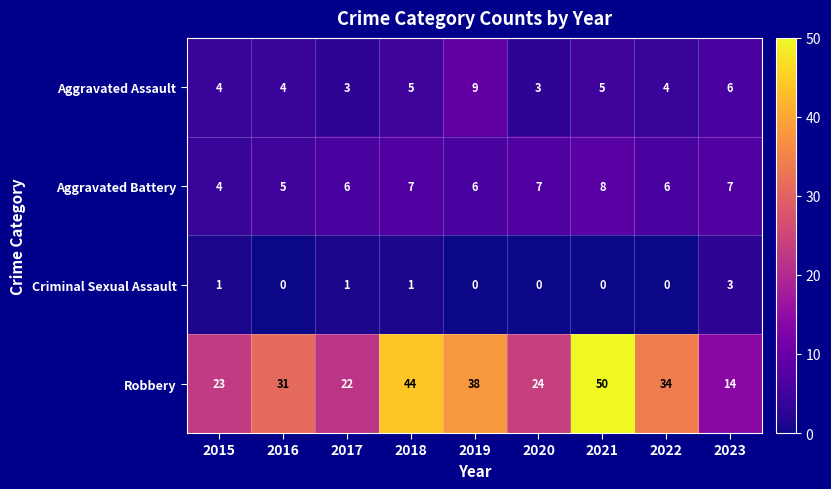

What is the sum of the Aggravated Battery values at 2016 and 2022?

11